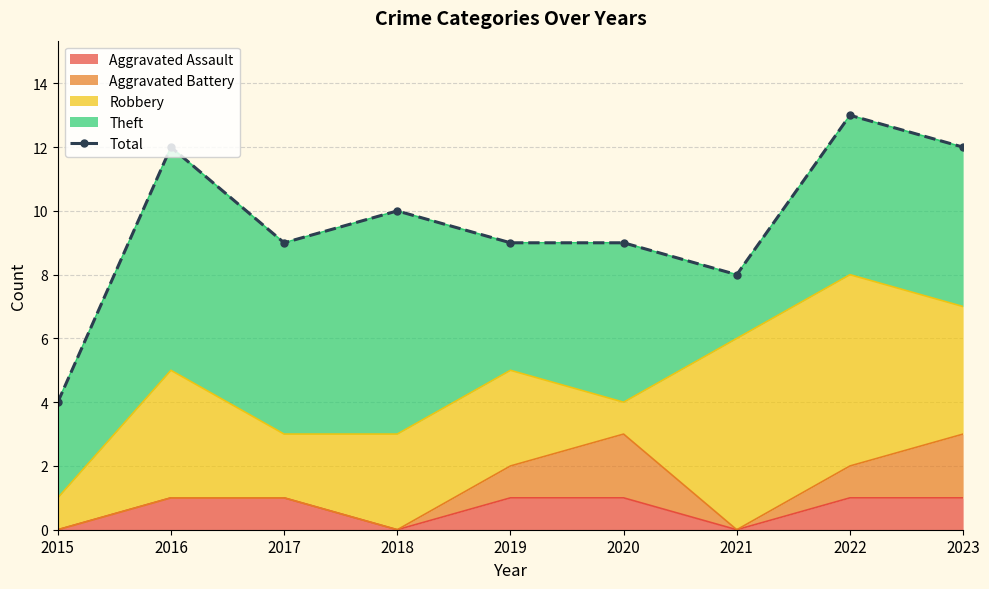

At which label is the value closest to 8?

2021